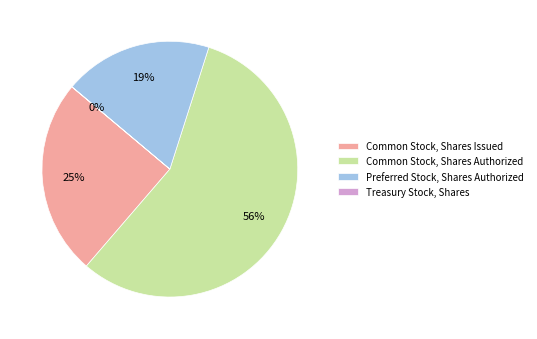

To the nearest percent, what is the average slice percentage?

25%